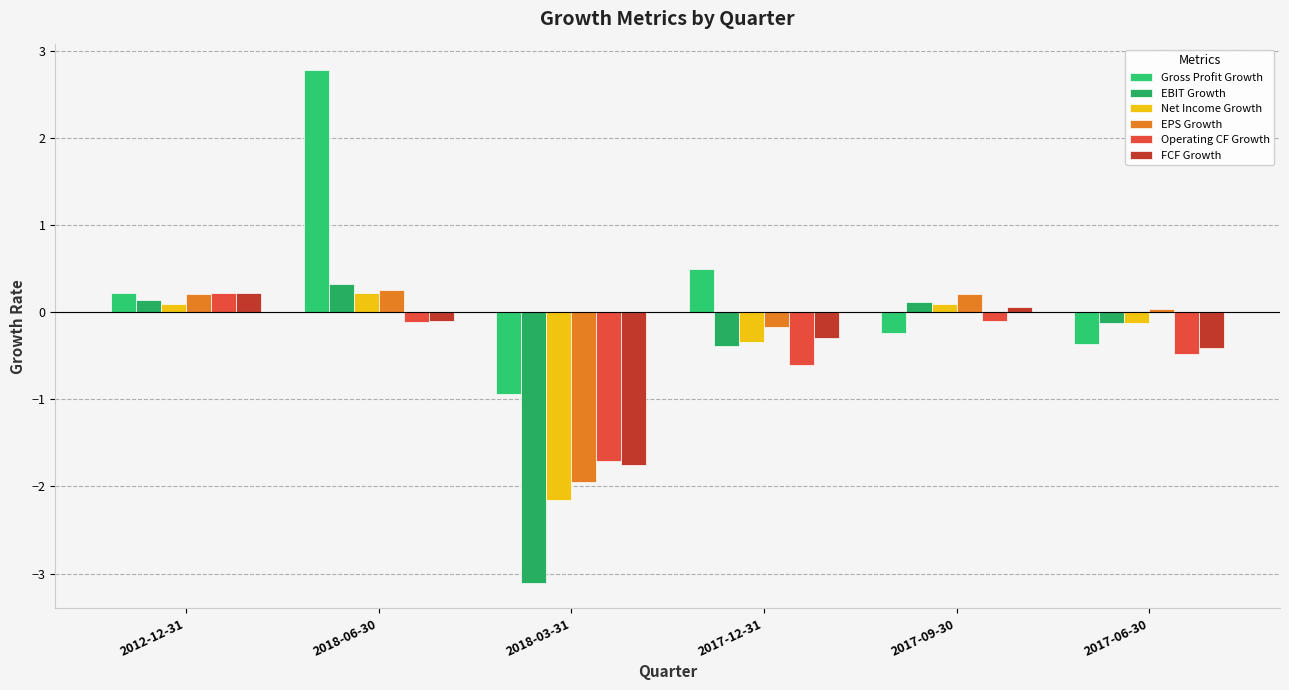

What is the label of the 1st bar from the left?

2012-12-31